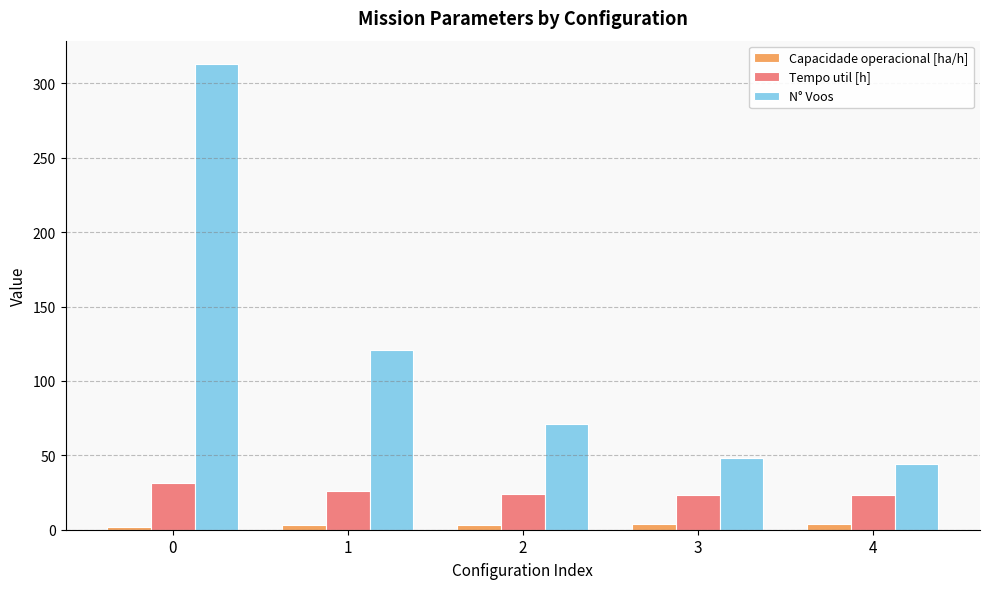

What is the spread (max minus min) of values at 3?

44.4